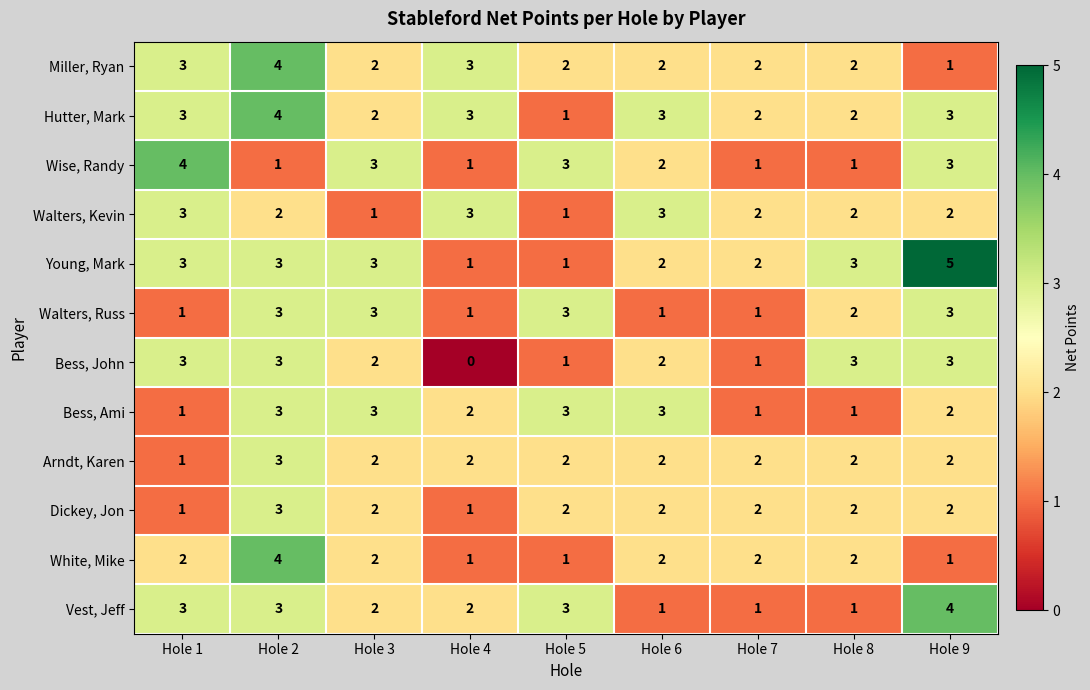

Where does the Arndt, Karen series first go above 2?

Hole 2